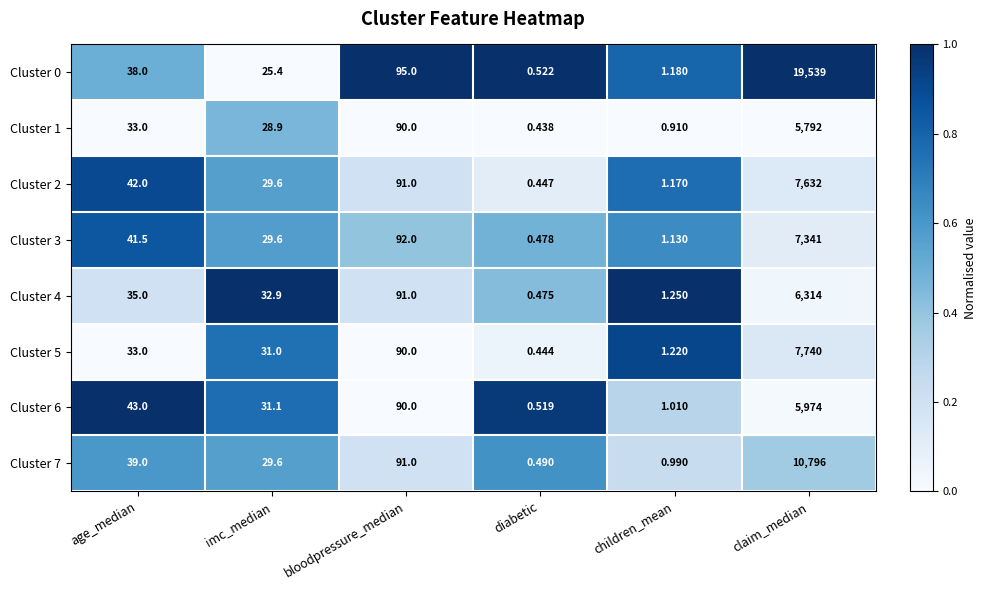

Where is Cluster 5 nearest to the value 3870?

bloodpressure_median